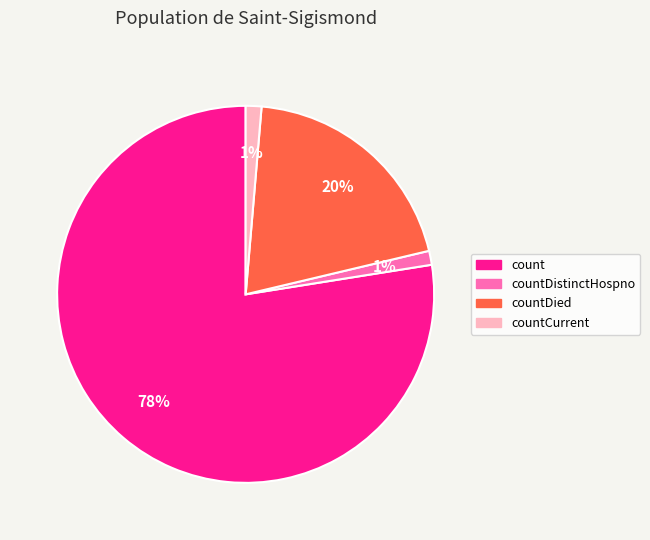

To the nearest percent, what is the average slice percentage?

25%